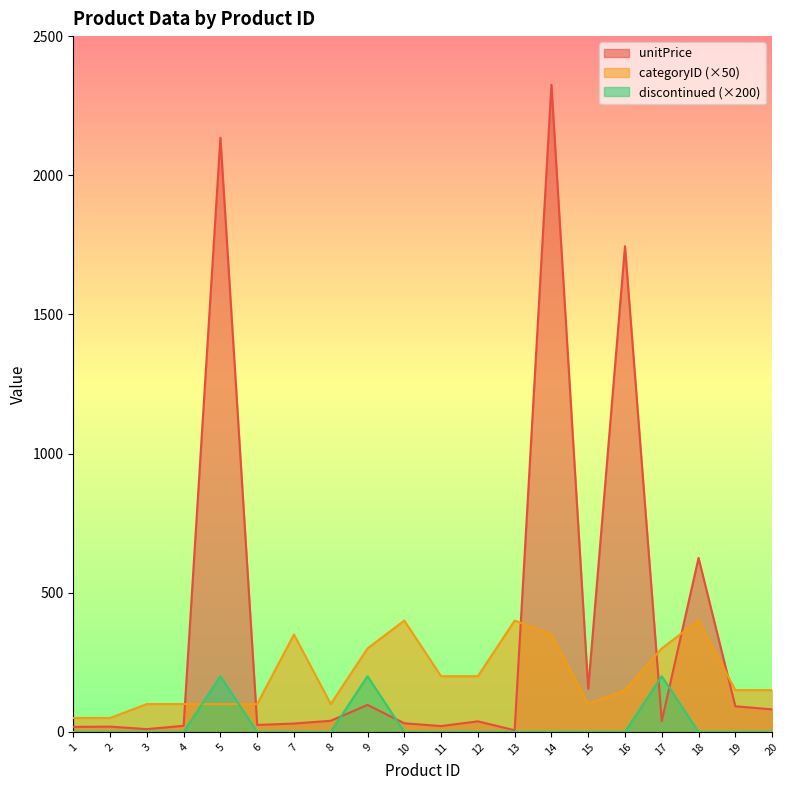

What is the total value across all series at 19?

242